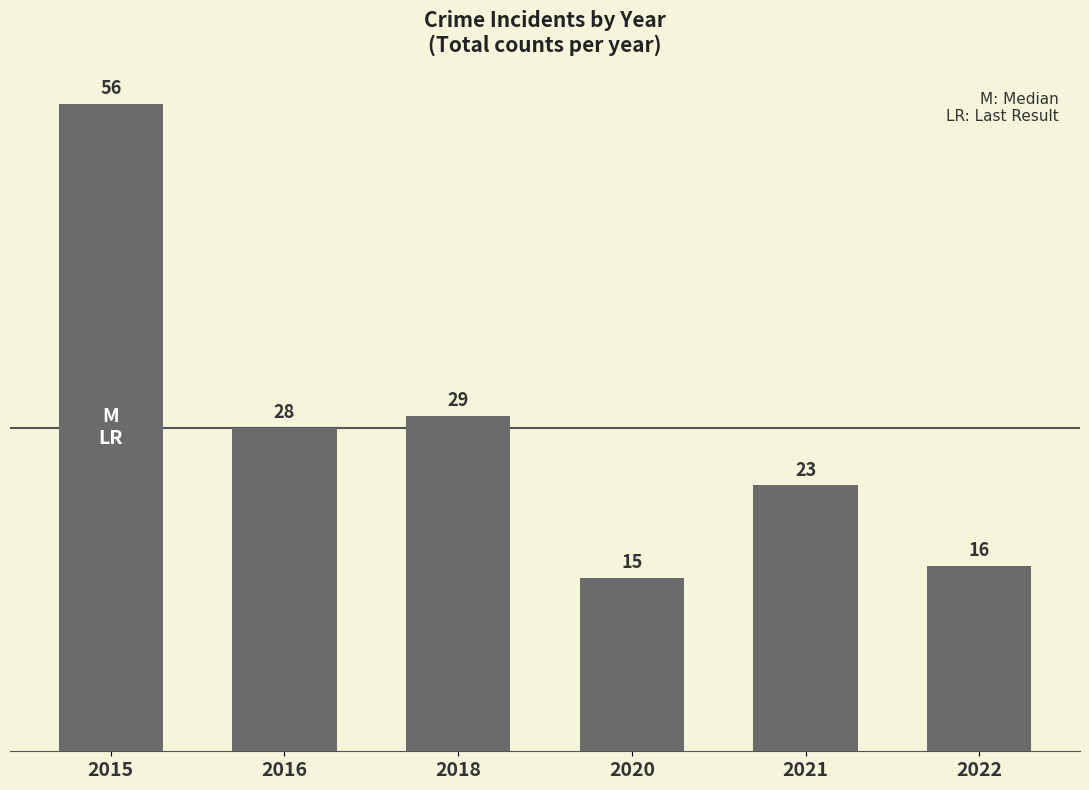

Is it true that the value at 2022 is 9?

False